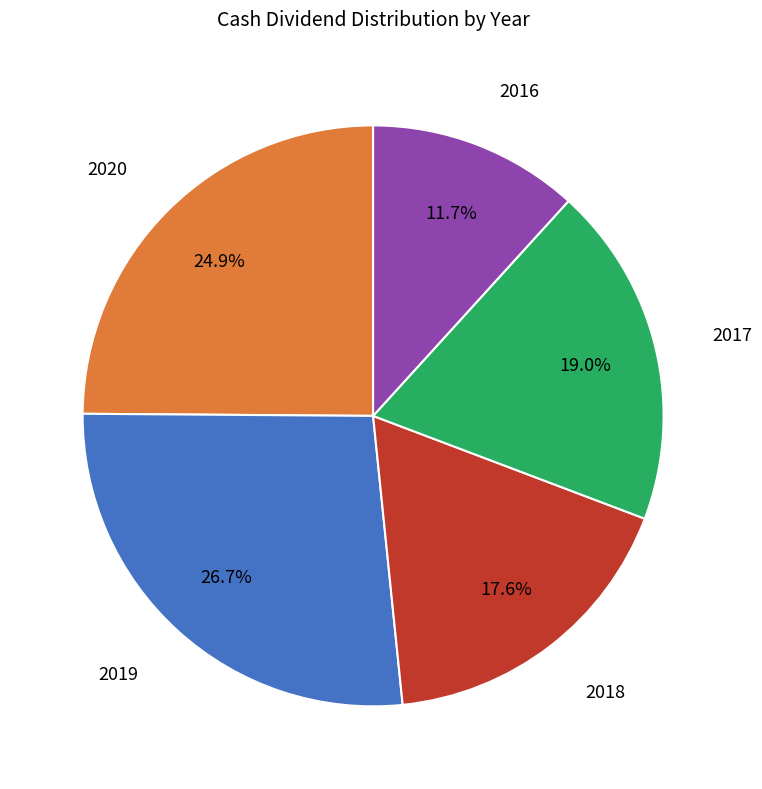

What percentage is NOT represented by 2016?

88.3%